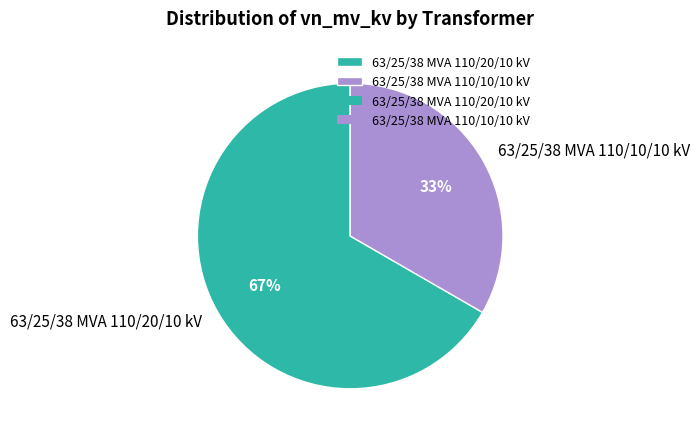

To the nearest percent, what percentage of the pie is 63/25/38 MVA 110/20/10 kV?

67%